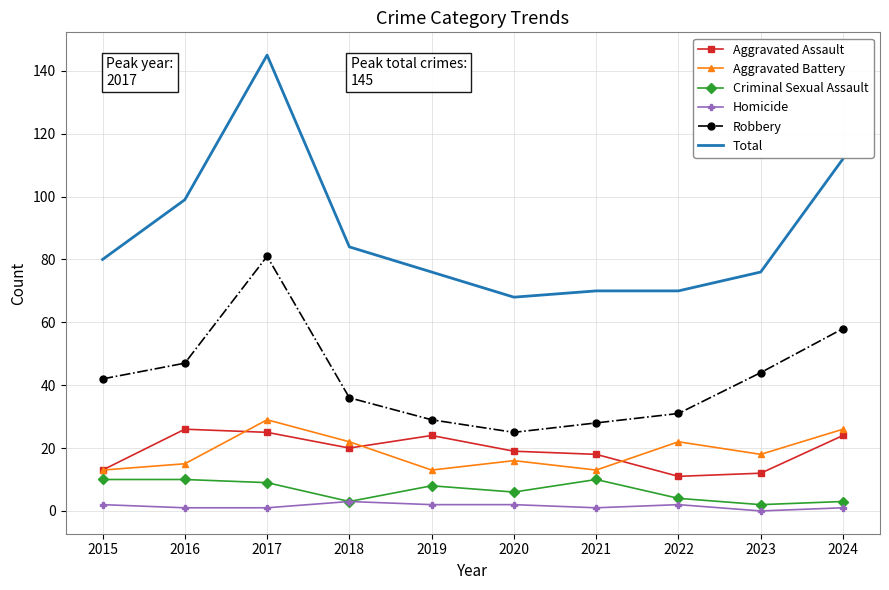

Which series has the largest range (max minus min)?

Total